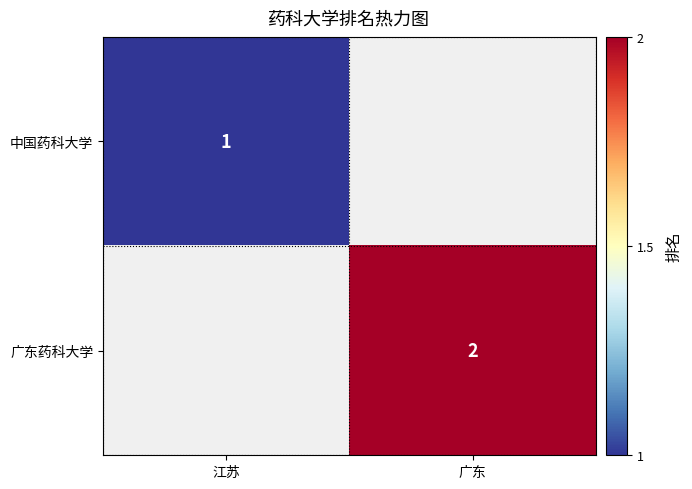

How many categories are shown in the chart?

2